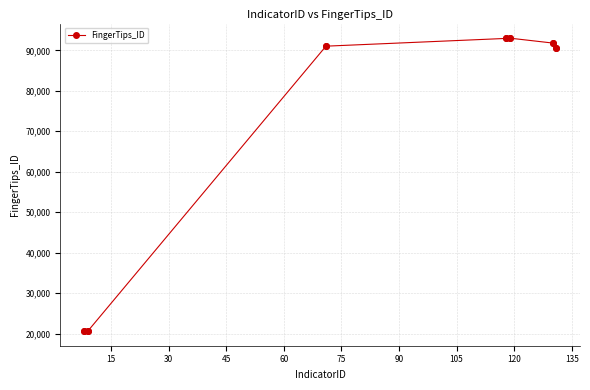

What is the sum of all values?

500668